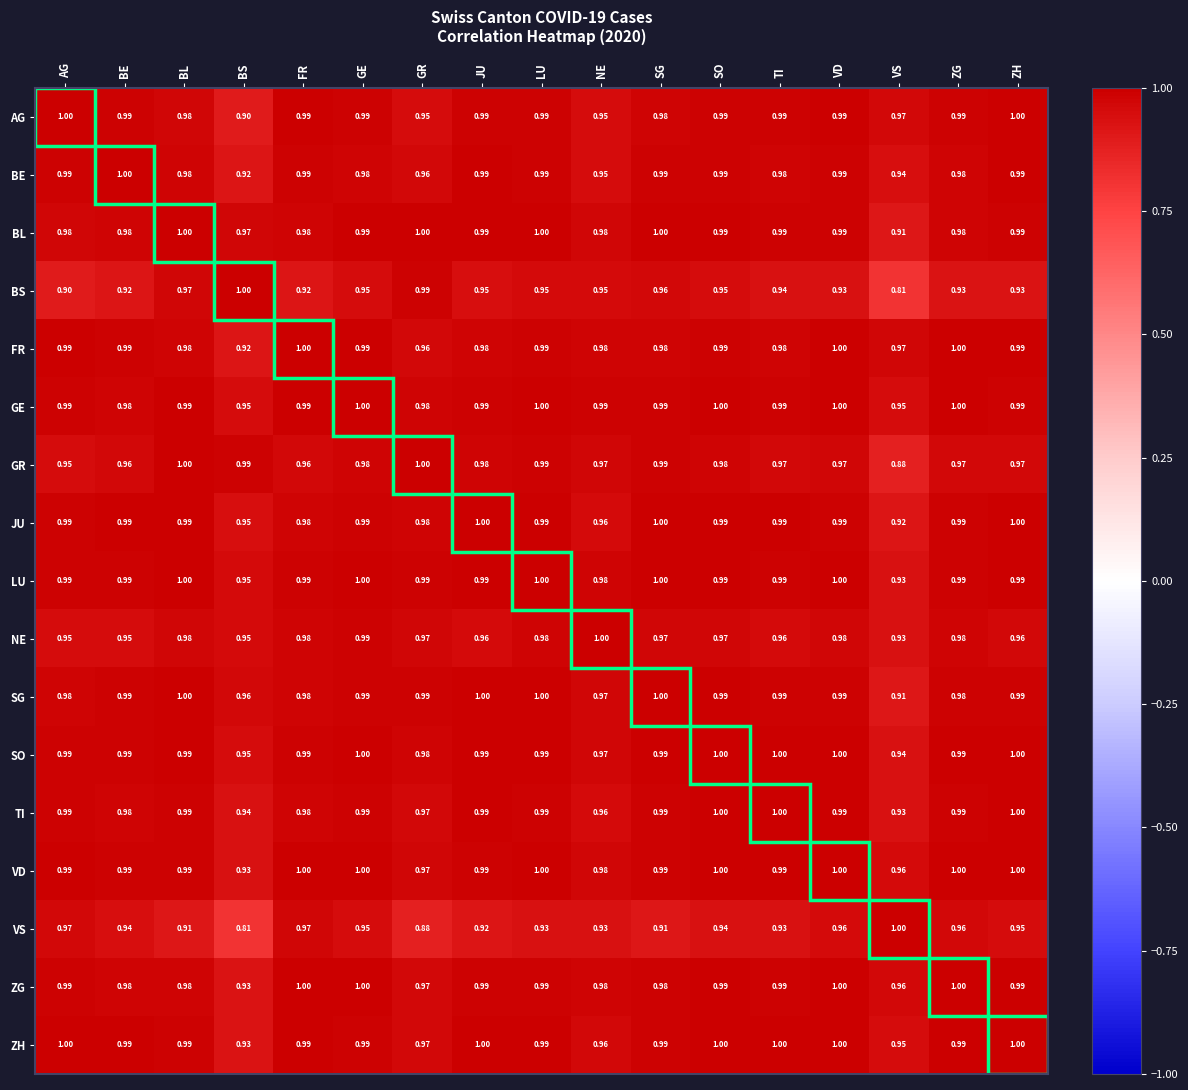

Between SG and ZH, which series saw the biggest shift?

VS